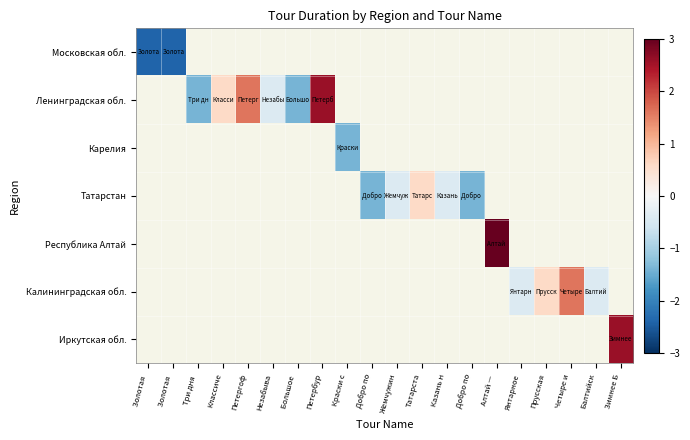

Between Янтарное and Прусская, which series saw the biggest shift?

Калининградская обл.